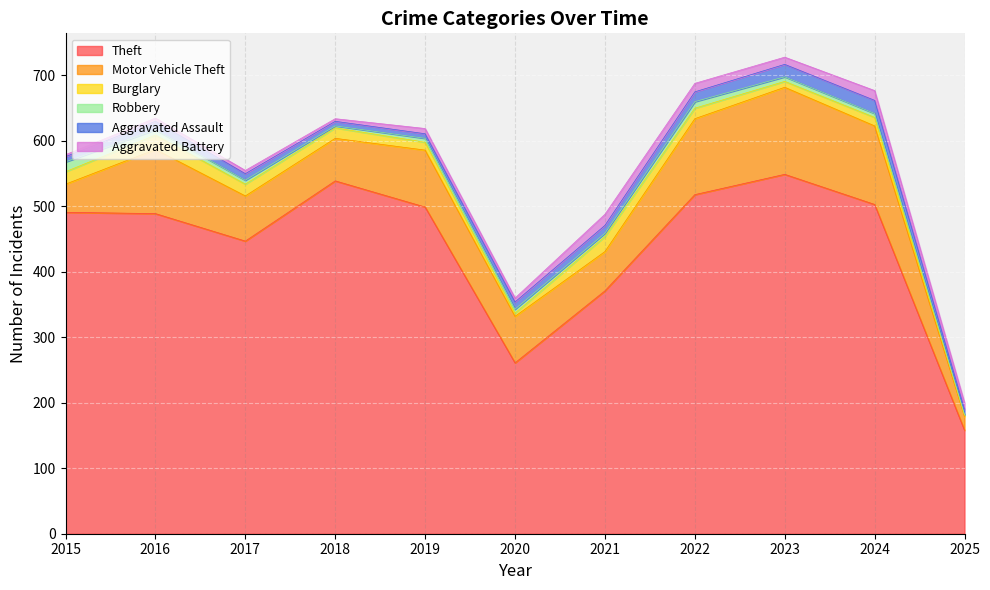

What is the smallest value displayed?

1